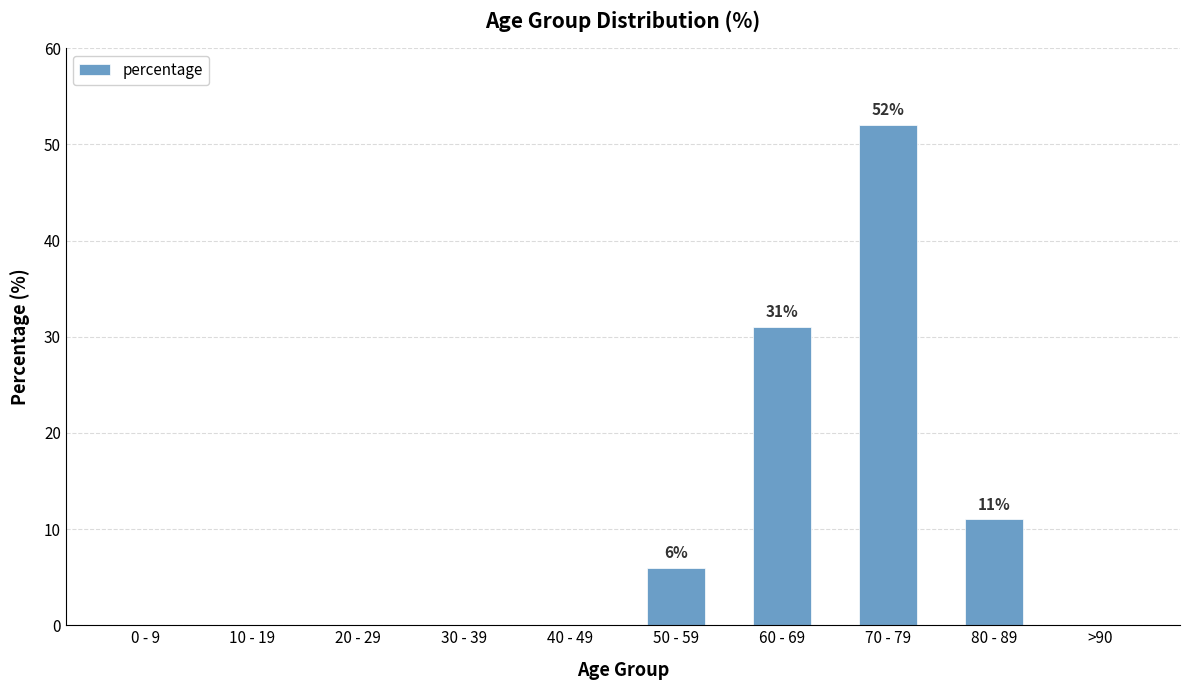

The value at >90 is 0. True or false?

True